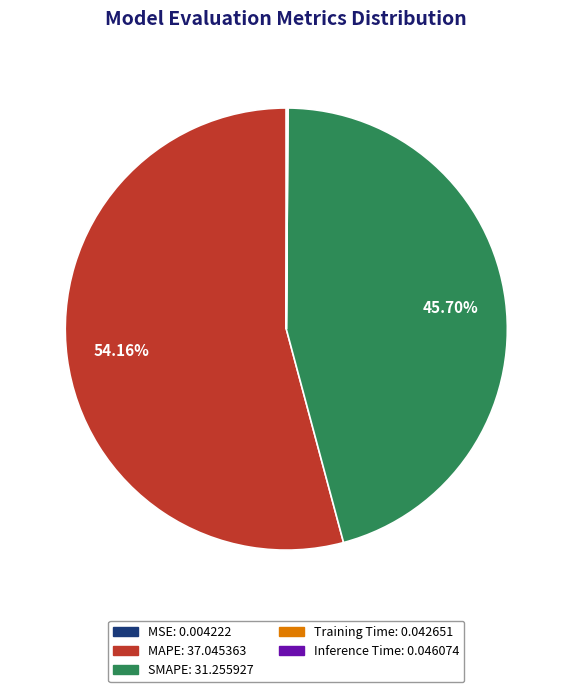

Is the sum of MAPE and SMAPE greater than half?

Yes